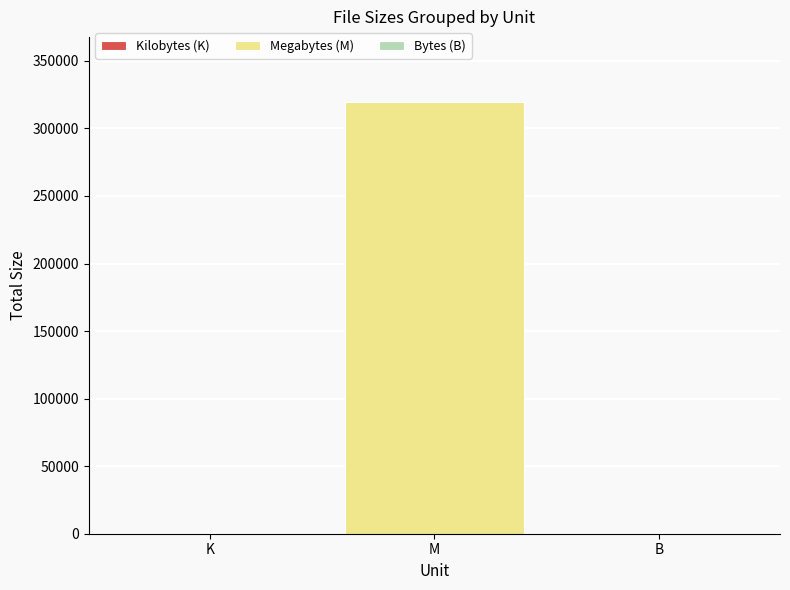

How many series are shown in this chart?

3